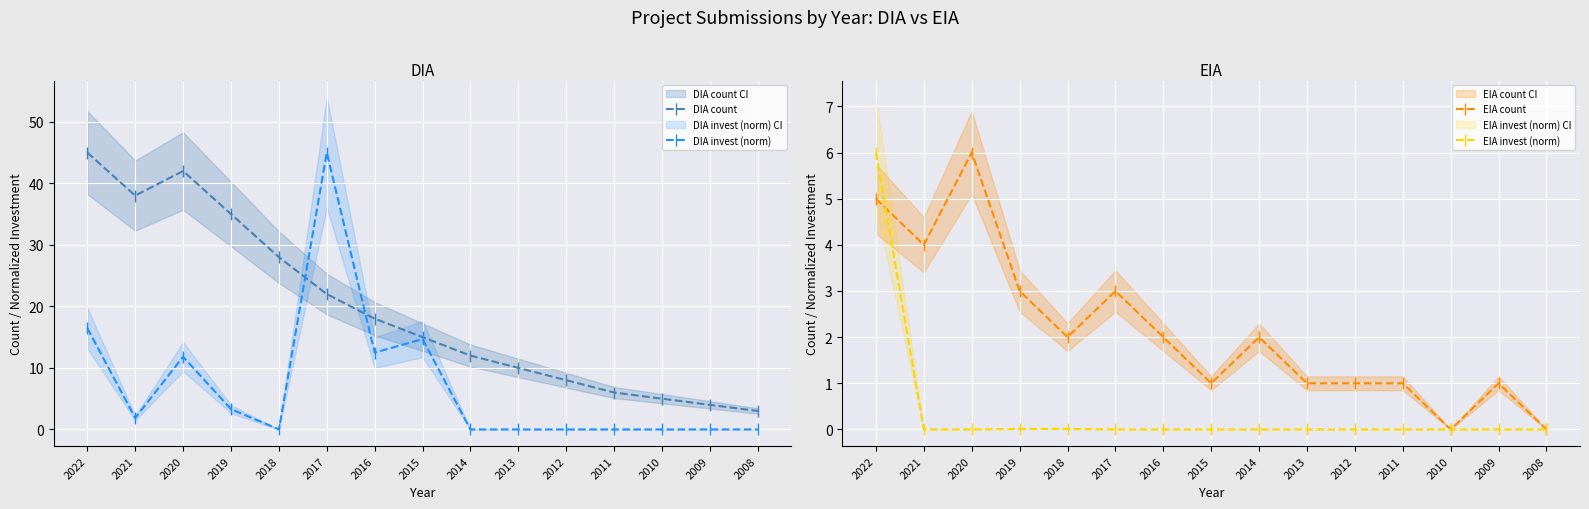

The value of DIA count at 2008 is 3.0. True or false?

True